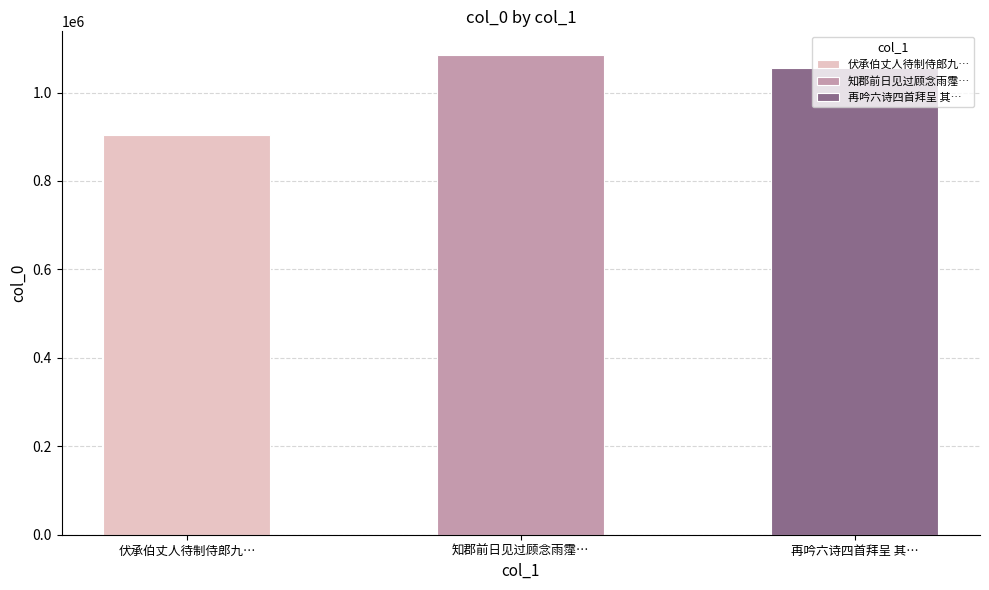

What is the change in value from 伏承伯丈人待制侍郎九重涣号三聘鼎来促装戒道即膺爰立谨吟成送行诗五绝句缮写拜呈 to 再吟六诗四首拜呈 其二?

+149325